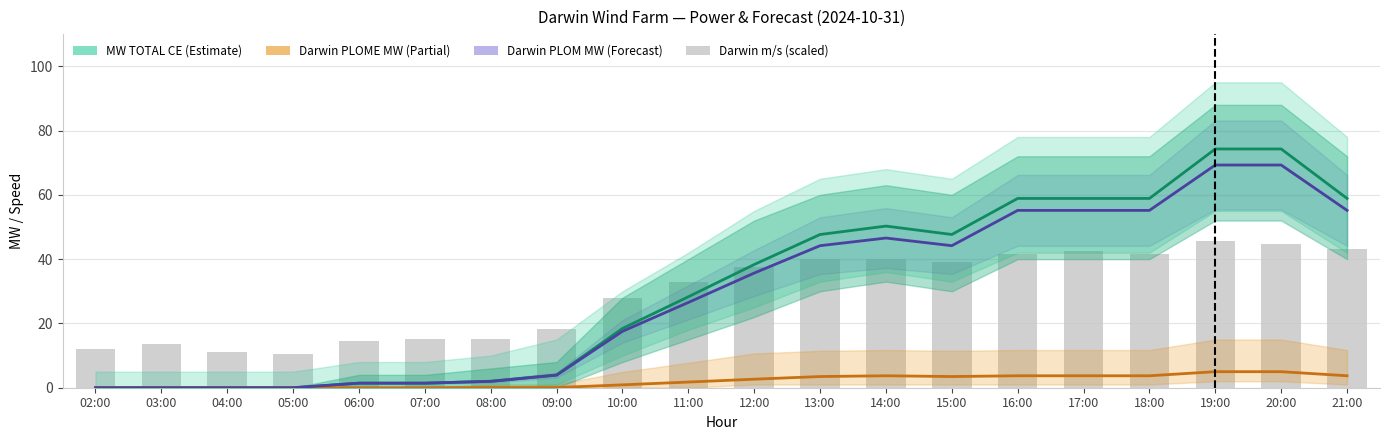

Which has a higher value, 10:00 or 03:00?

10:00